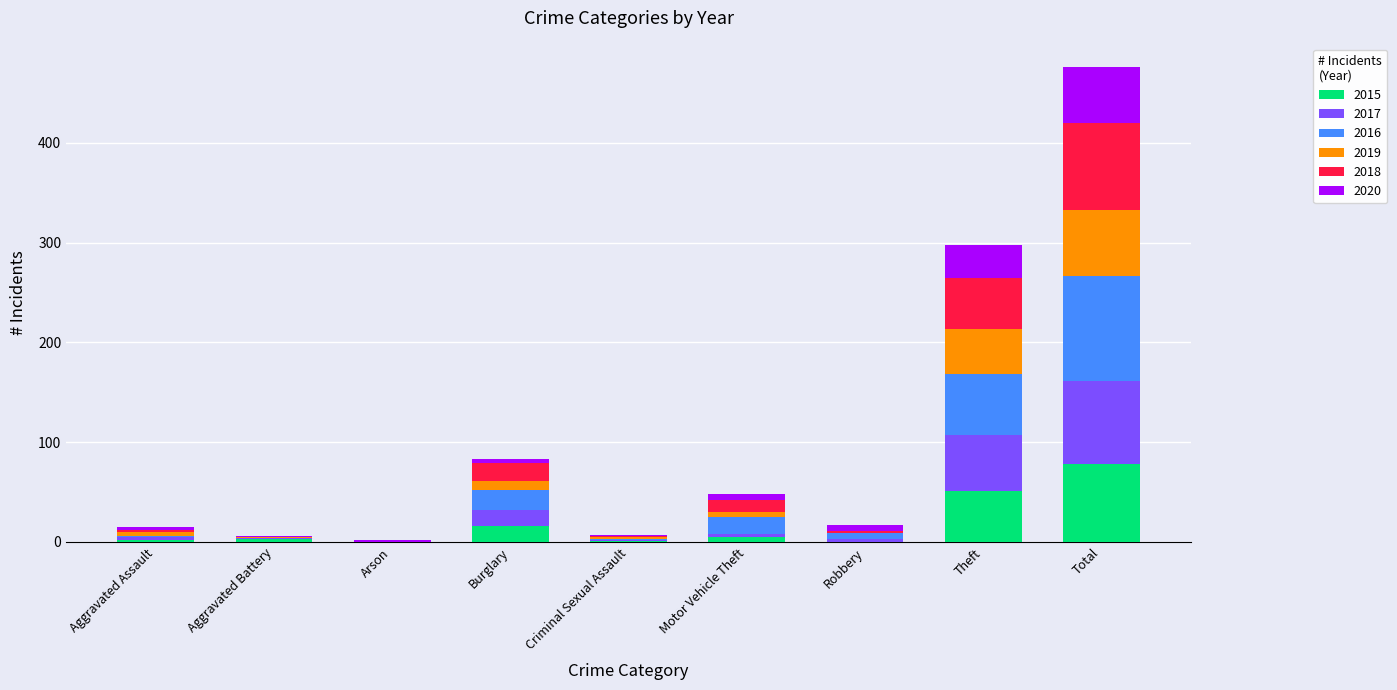

The 2015 series shows 51 at Theft. True or false?

True